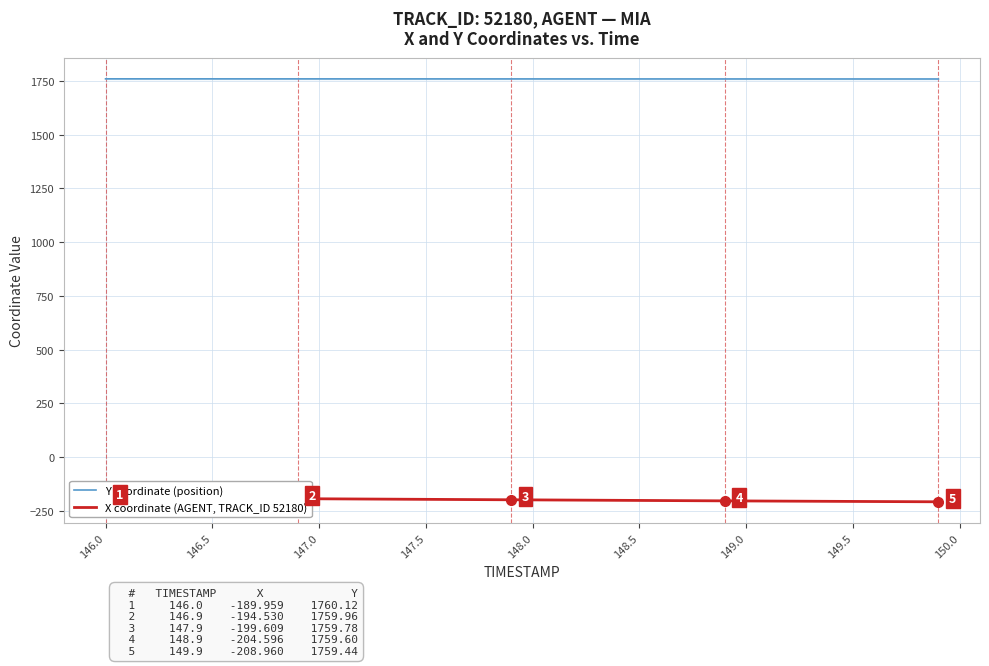

At how many categories does at least one series exceed 1158?

40